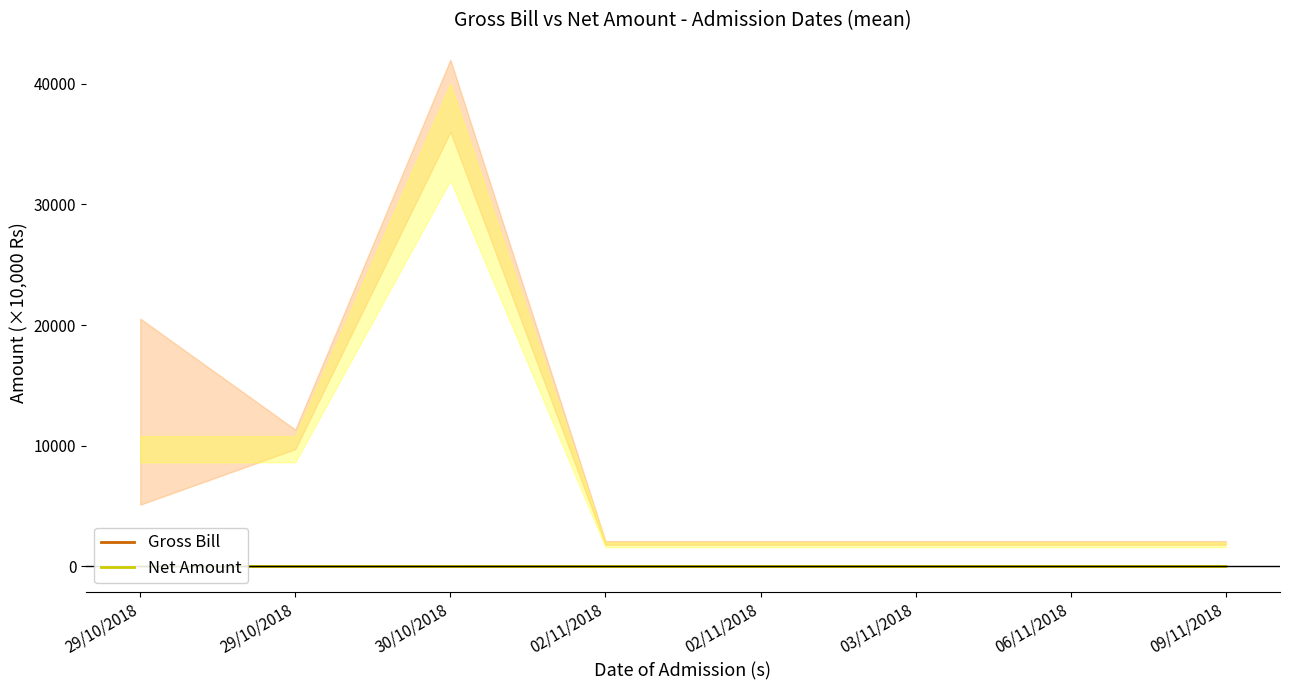

At which label is Net Amount closest to 1?

29/10/2018